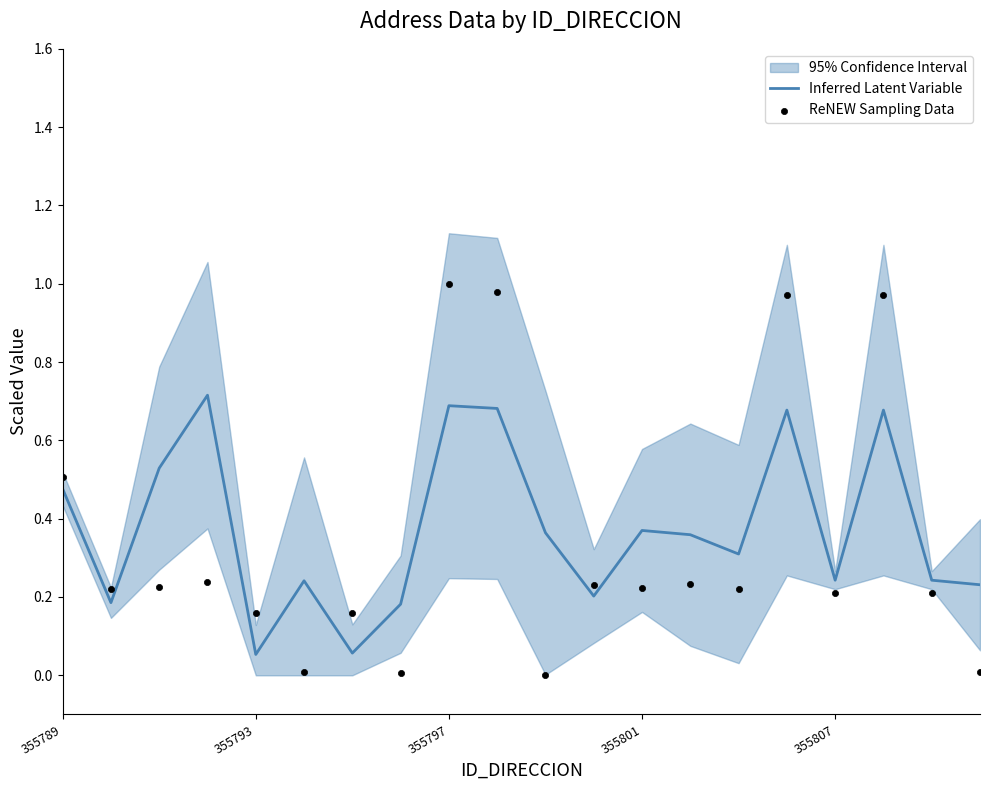

What is the total value across all series at 9?

1.7